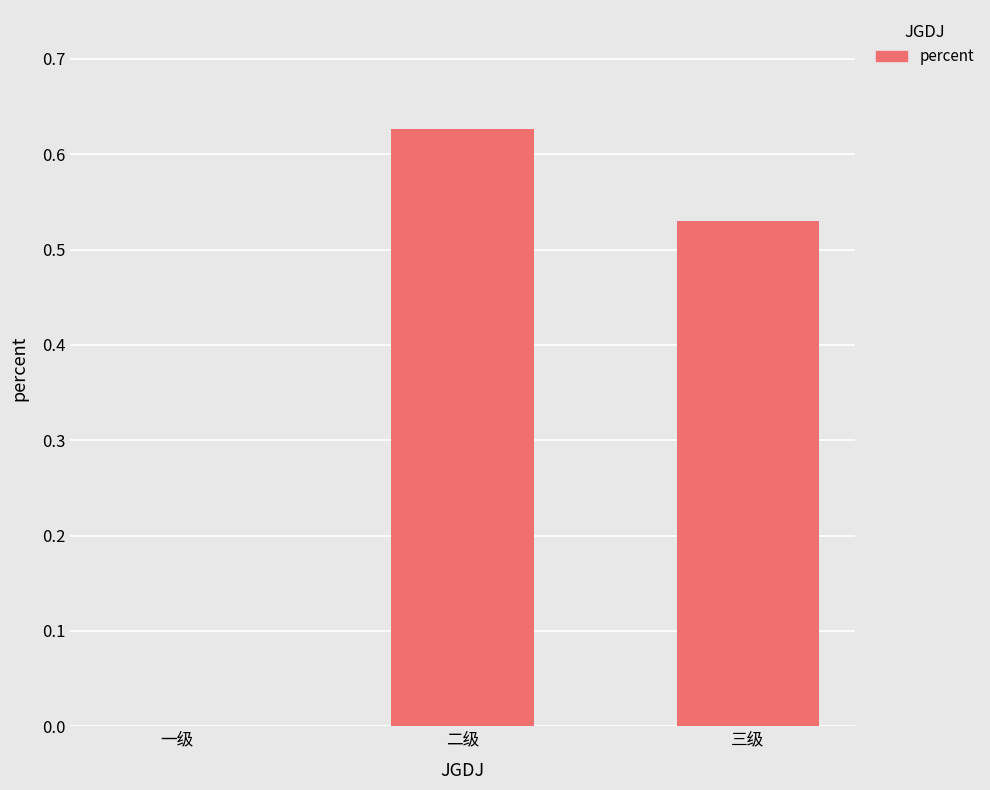

How many positive values are there?

2